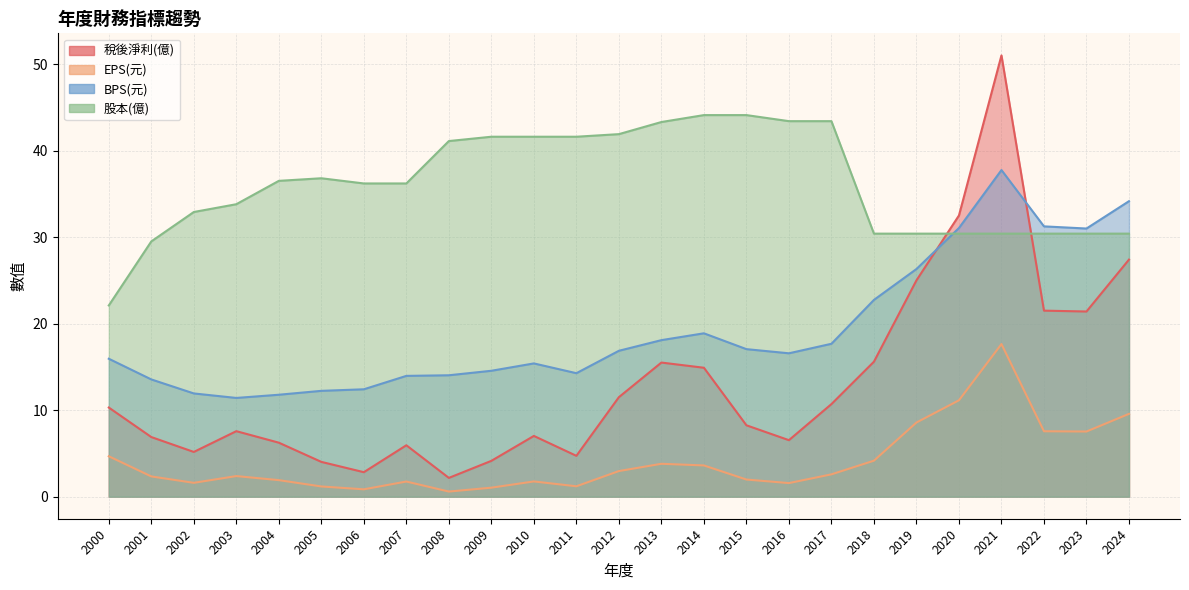

Reading right to left, list all the values displayed in this chart.

稅後淨利(億): 27.4	21.4	21.5	51.0	32.5	25.0	15.6	10.7	6.5	8.2	14.9	15.5	11.5	4.7	7.0	4.1	2.2	5.9	2.8	4.0	6.2	7.6	5.2	6.9	10.3
EPS(元): 9.6	7.5	7.6	17.6	11.1	8.6	4.2	2.6	1.6	2.0	3.6	3.8	3.0	1.2	1.8	1.0	0.6	1.8	0.8	1.2	1.9	2.4	1.6	2.3	4.7
BPS(元): 34.1	31.0	31.2	37.8	31.1	26.3	22.7	17.7	16.6	17.1	18.9	18.1	16.9	14.3	15.4	14.6	14.0	14.0	12.4	12.2	11.8	11.4	11.9	13.6	15.9
股本(億): 30.4	30.4	30.4	30.4	30.4	30.4	30.4	43.4	43.4	44.1	44.1	43.3	41.9	41.6	41.6	41.6	41.1	36.2	36.2	36.8	36.5	33.8	32.9	29.5	22.1